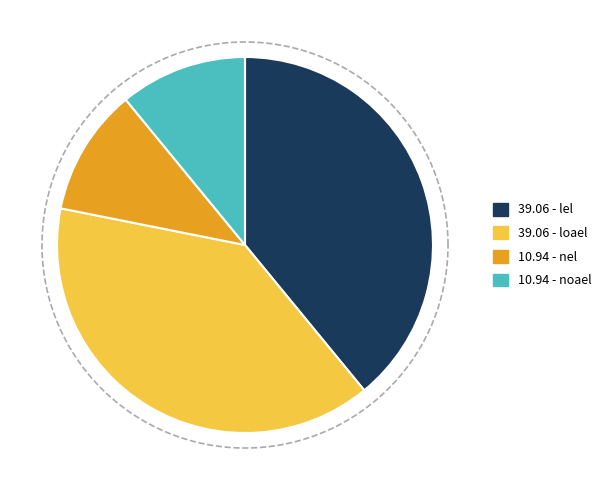

Rank the categories by value from lowest to highest.

nel, noael, lel, loael